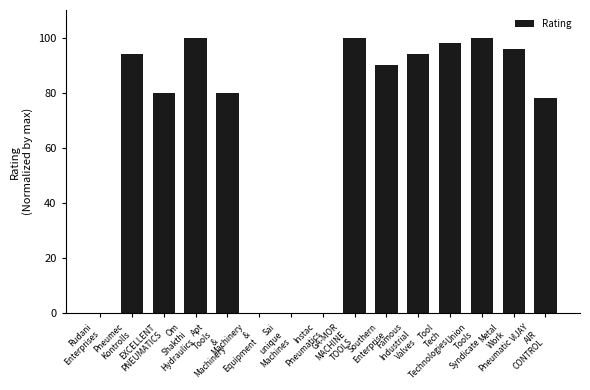

What is the difference between the values at Metal
Work
Pneumatic and Apt
Tools
&
Machinery?

16.0